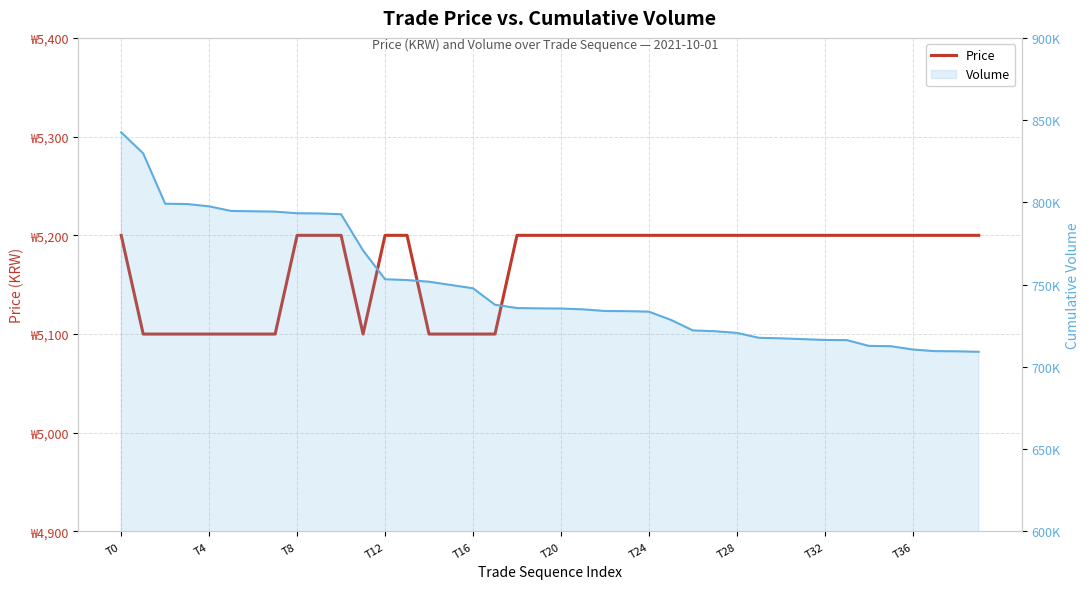

Reading left to right, list all the values displayed in this chart.

Price: 5200	5100	5100	5100	5100	5100	5100	5100	5200	5200	5200	5100	5200	5200	5100	5100	5100	5100	5200	5200	5200	5200	5200	5200	5200	5200	5200	5200	5200	5200	5200	5200	5200	5200	5200	5200	5200	5200	5200	5200
Volume: 842610	829810	799210	799010	797610	794810	794610	794410	793410	793310	792810	770810	753310	752810	751810	749810	747810	737810	735810	735610	735510	735010	734010	733910	733610	728610	722210	721710	720710	717710	717410	716910	716410	716310	712810	712610	710610	709610	709510	709210